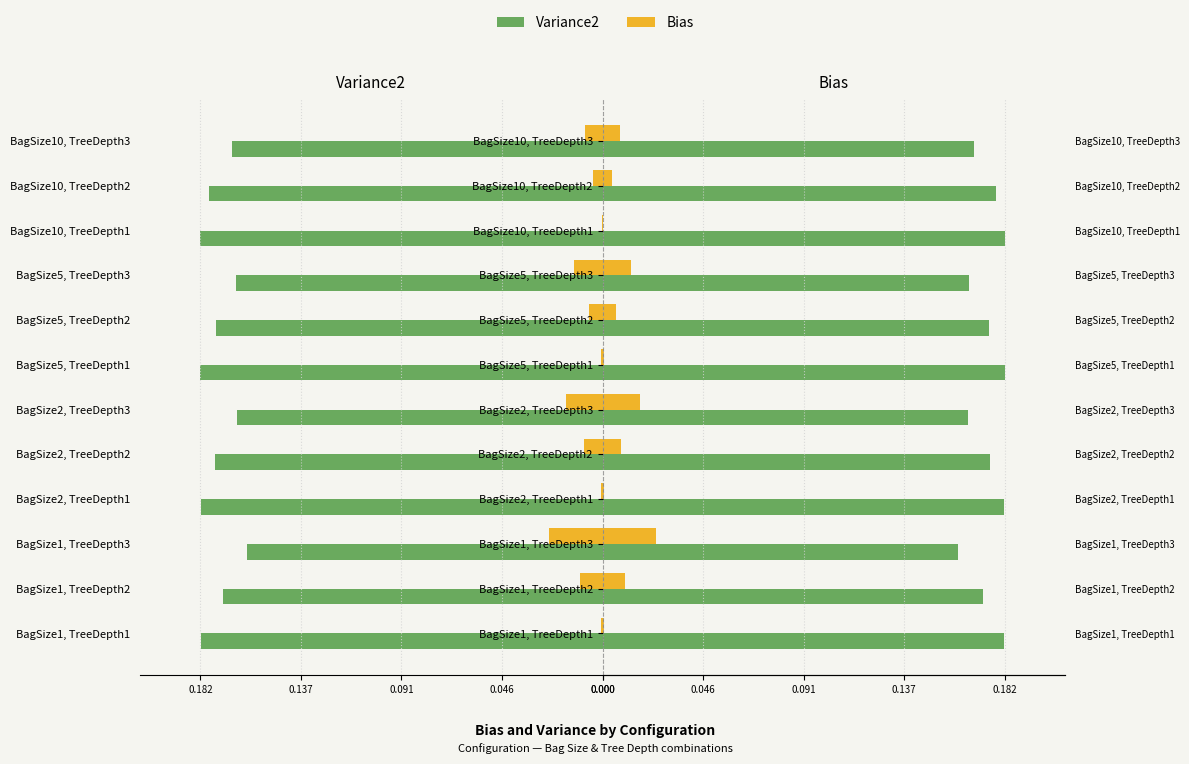

The Variance2 series shows 0.1 at BagSize5, TreeDepth3. True or false?

False